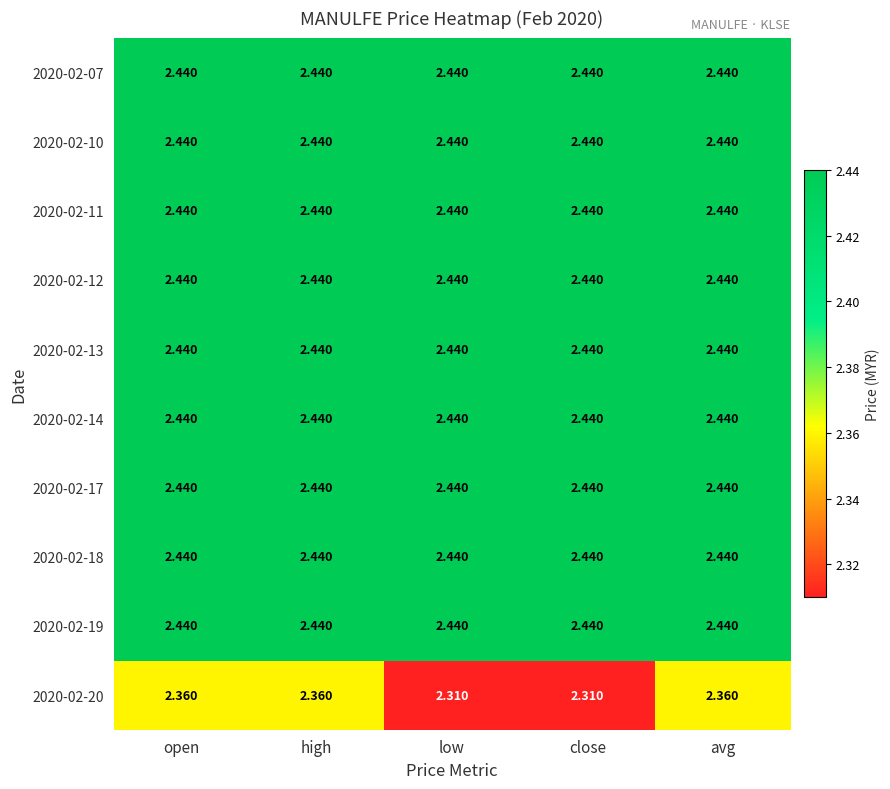

How many categories are shown in the chart?

5